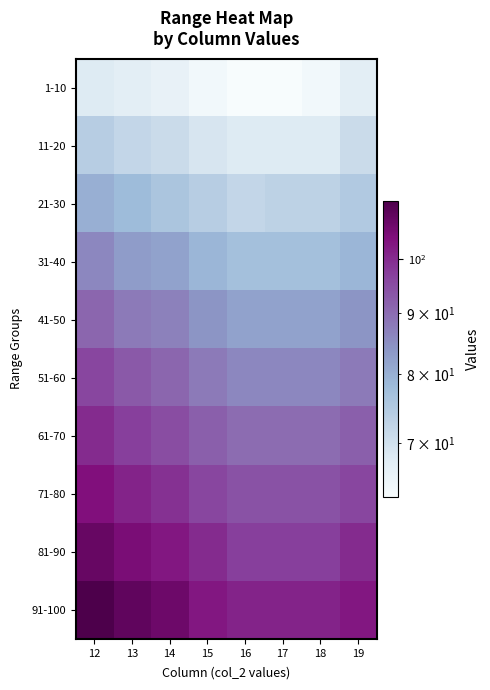

At which category does the chart reach its peak across all series?

12